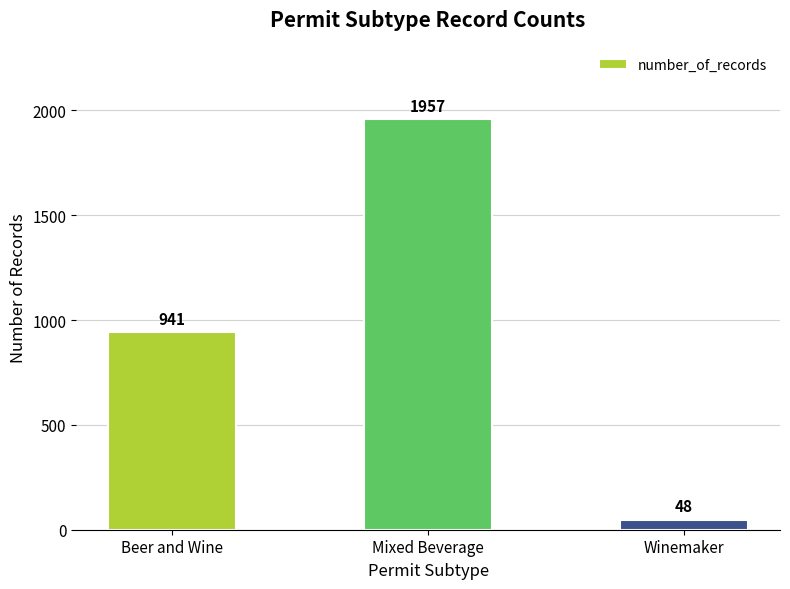

Count the values in the range 48 to 1957.

3